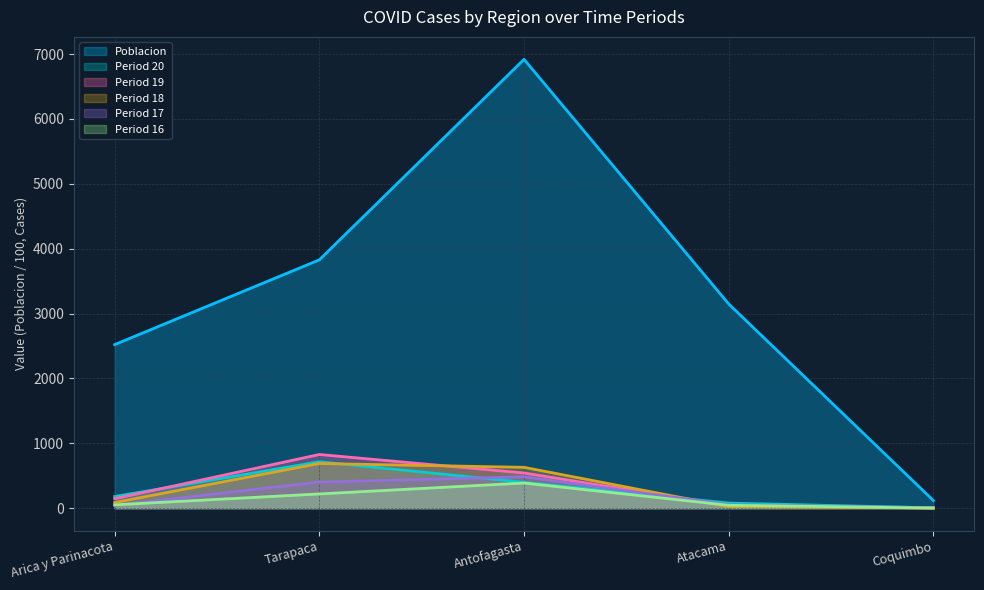

What is the spread (max minus min) of values at Antofagasta?

6531.5